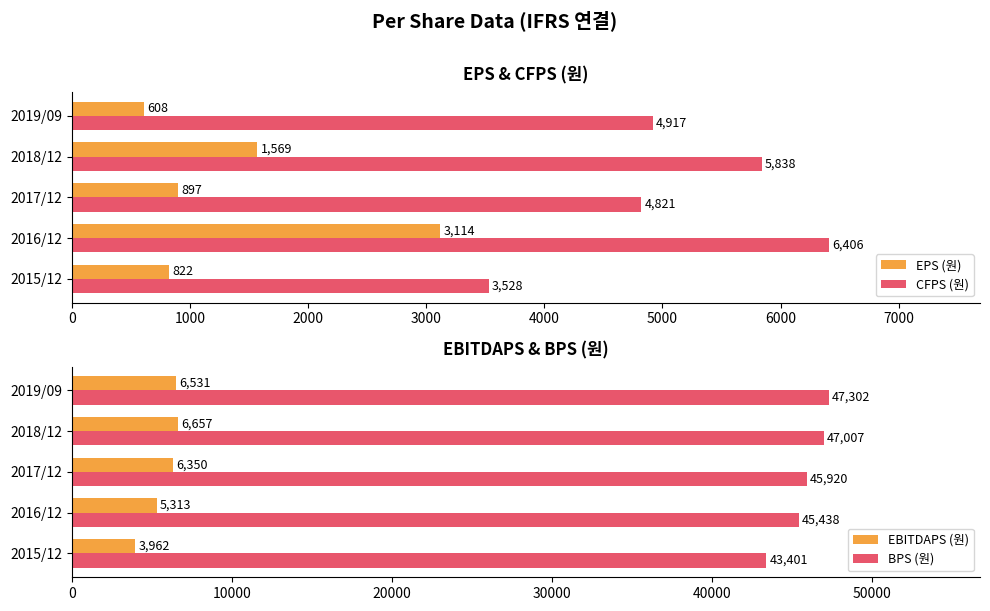

Which series has the widest spread of values?

BPS (원)